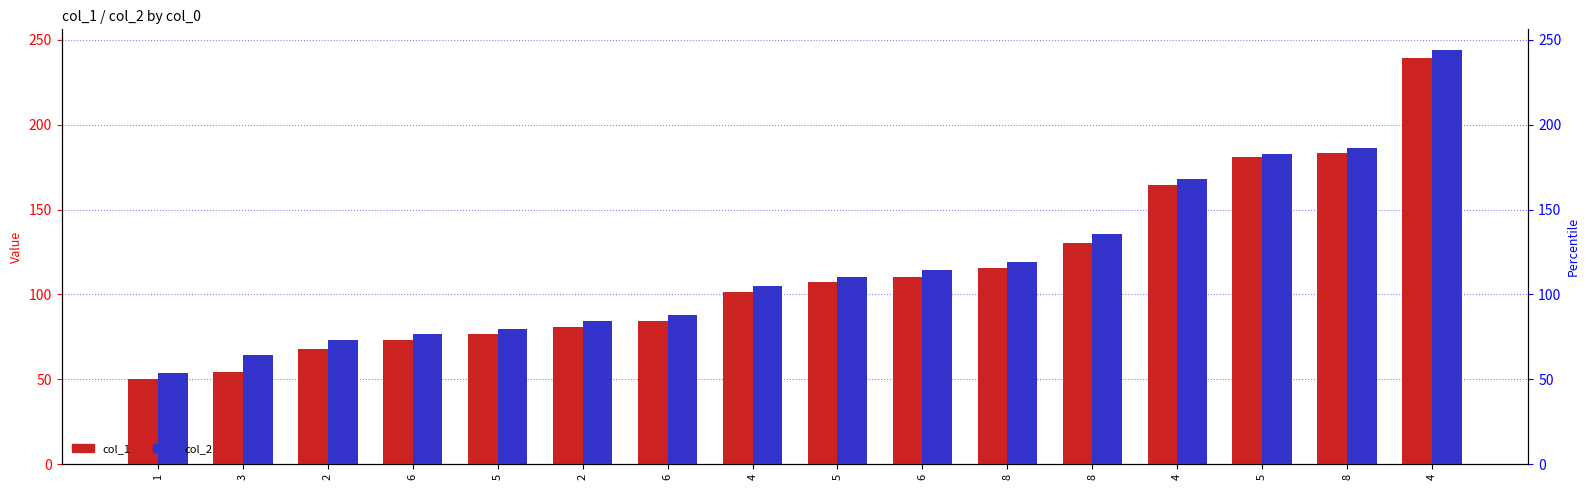

What are all the series names shown in the legend?

col_1, col_2